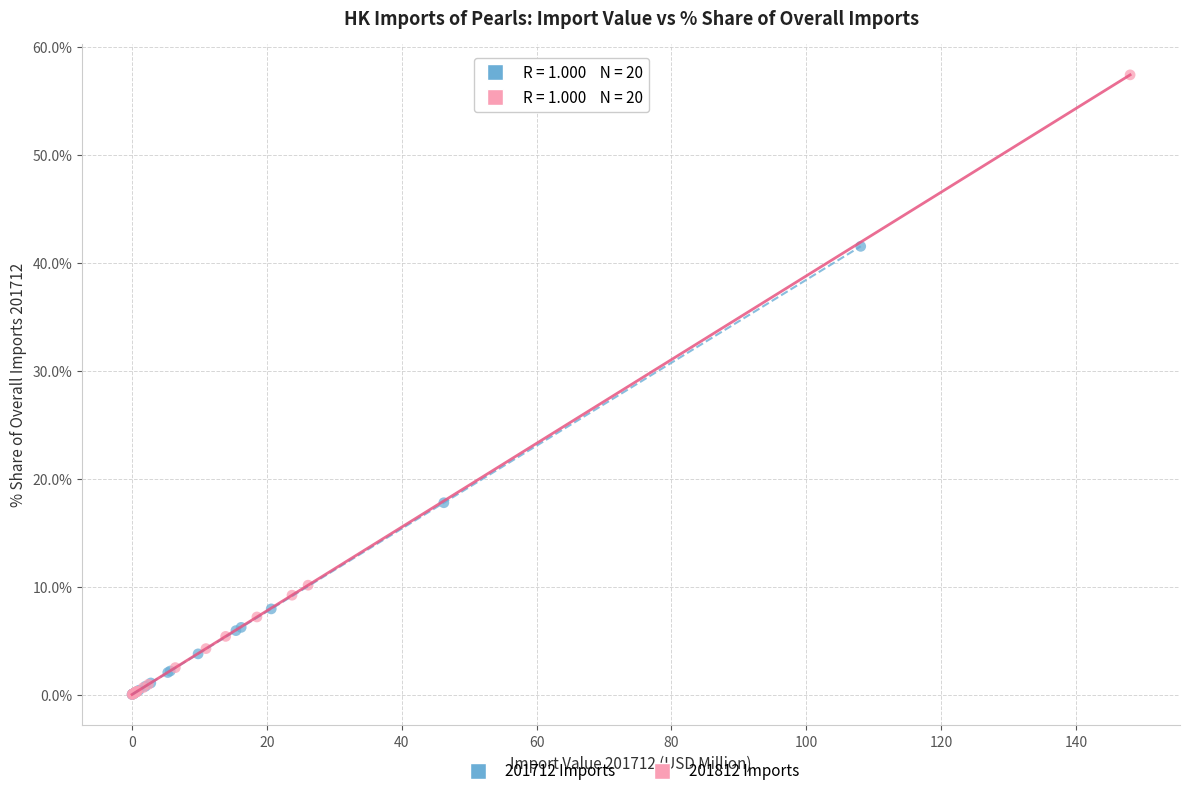

What are all the series names shown in the legend?

201712 Imports, 201812 Imports